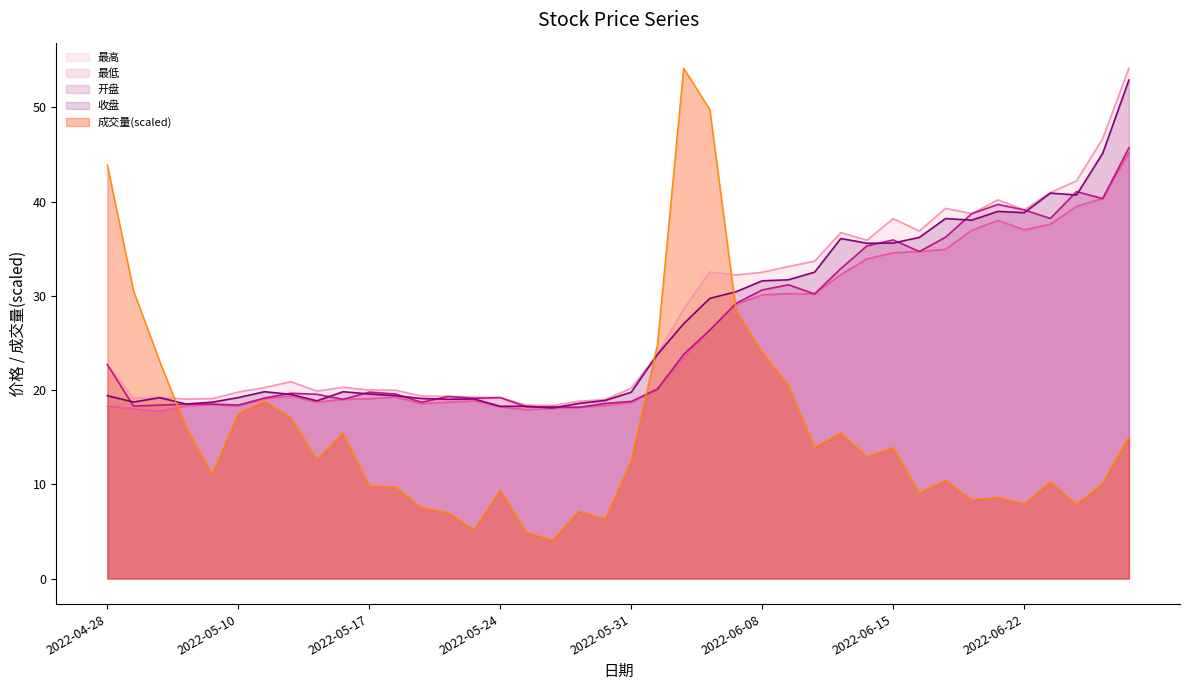

Which series has the largest total across all categories?

最高